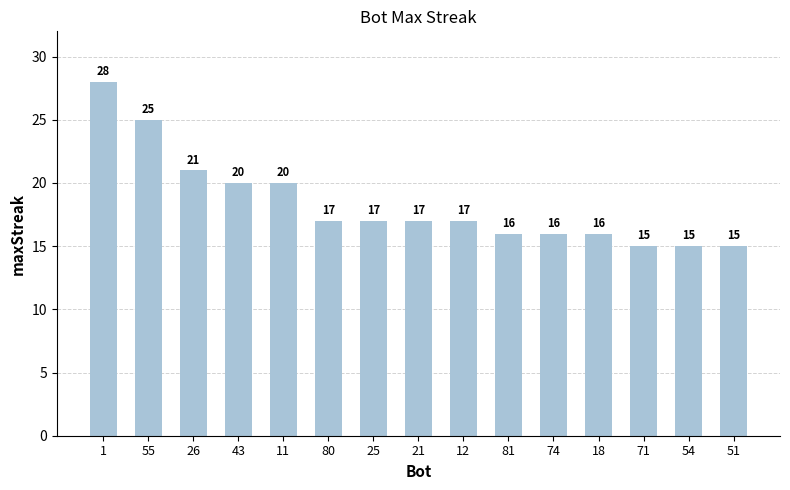

What is the label of the 7th bar from the left?

25